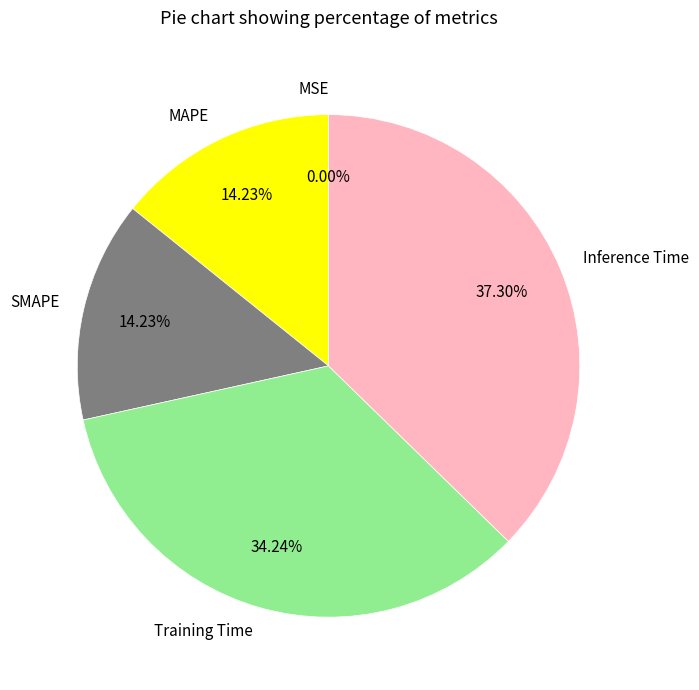

Is MAPE the majority of the pie?

No